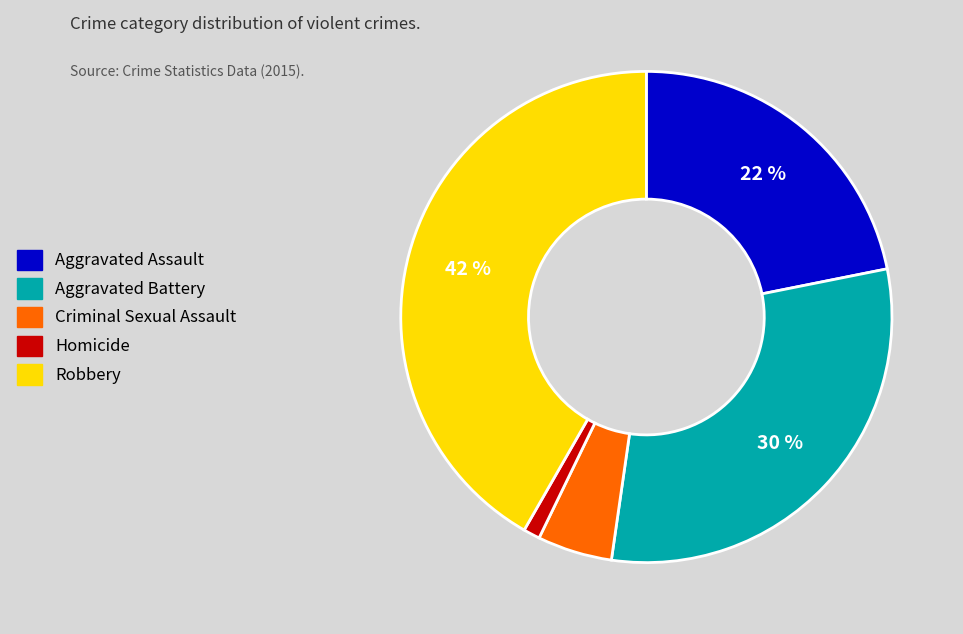

Is it true that Aggravated Battery is 41% of the pie?

False